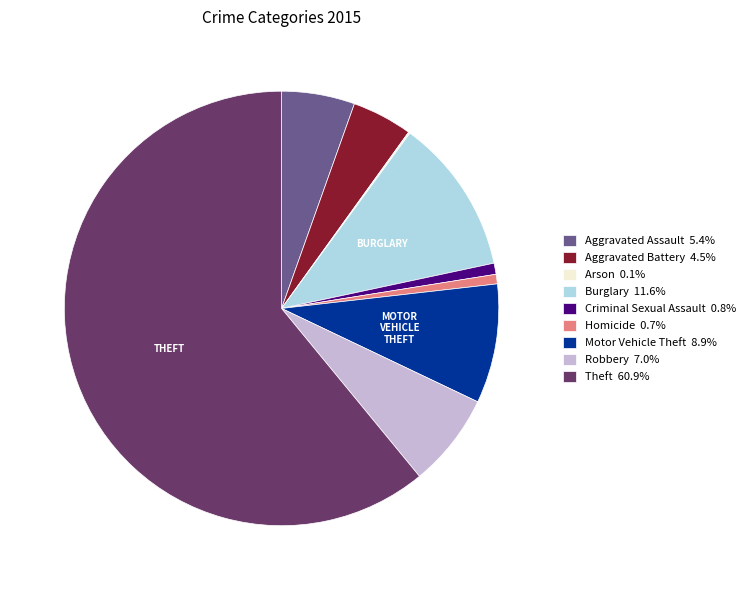

What is the ratio of the value at Aggravated Battery 4.5% to the value at Burglary 11.6%?

0.4